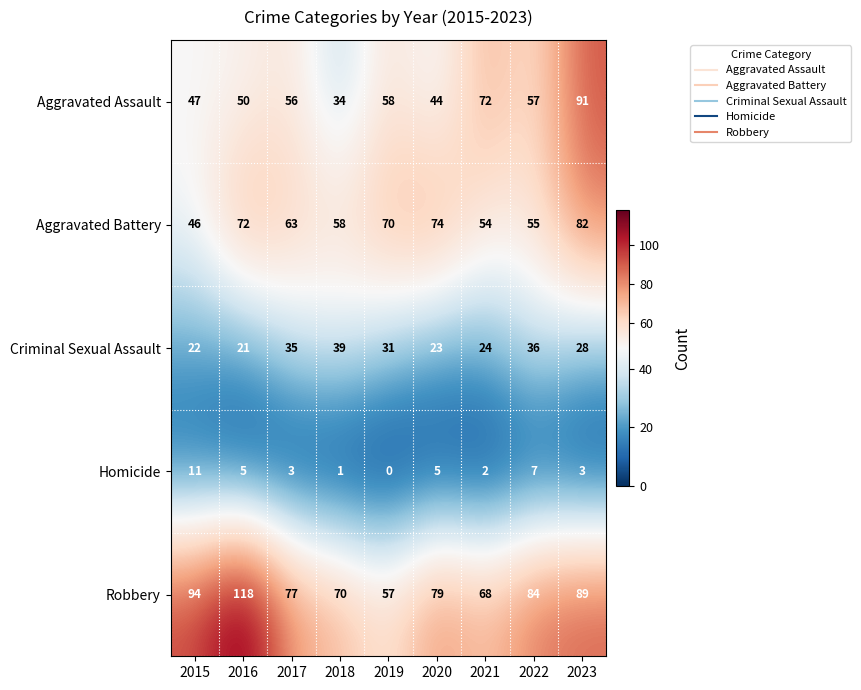

At 2020, list the series in order from smallest to largest.

Homicide, Criminal Sexual Assault, Aggravated Assault, Aggravated Battery, Robbery